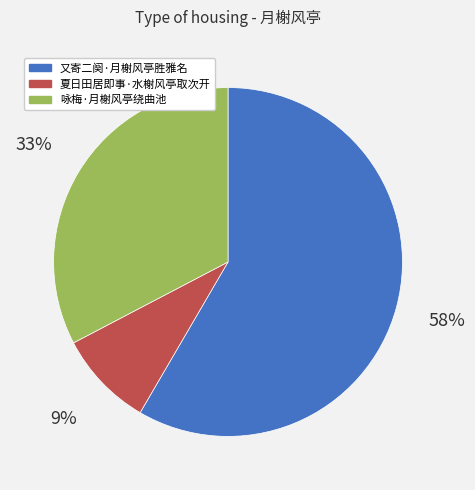

Rank the categories by value from highest to lowest.

又寄二阕·月榭风亭胜雅名, 咏梅·月榭风亭绕曲池, 夏日田居即事·水榭风亭取次开